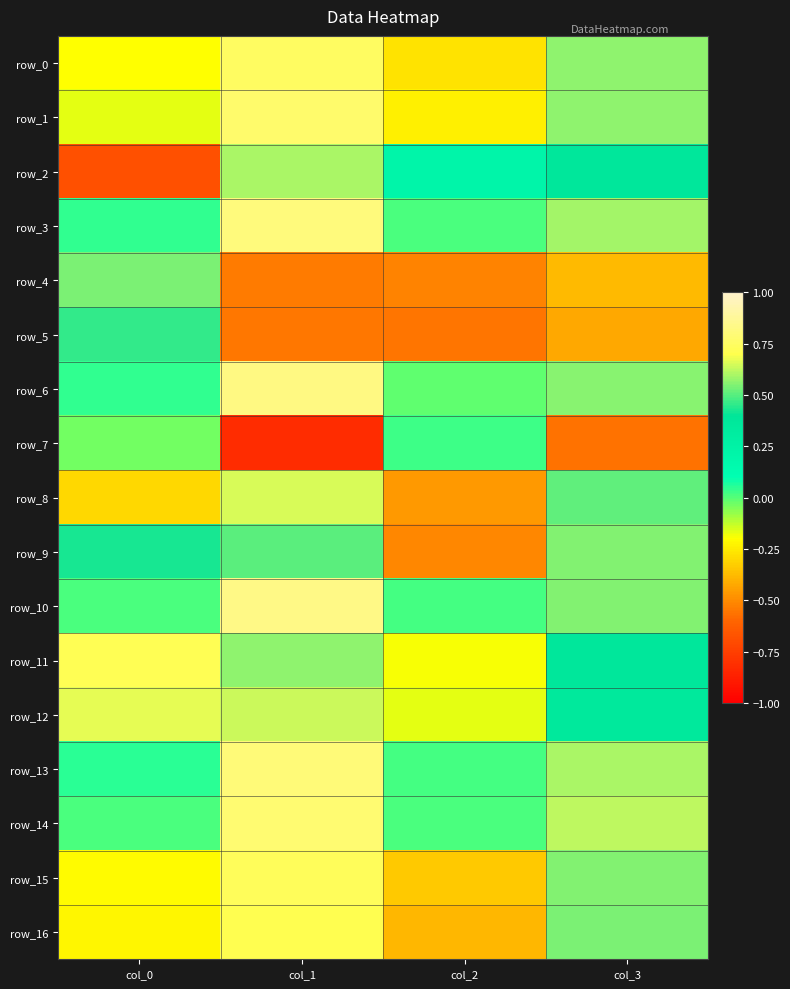

What is the difference between the highest and lowest values at col_3?

1.2